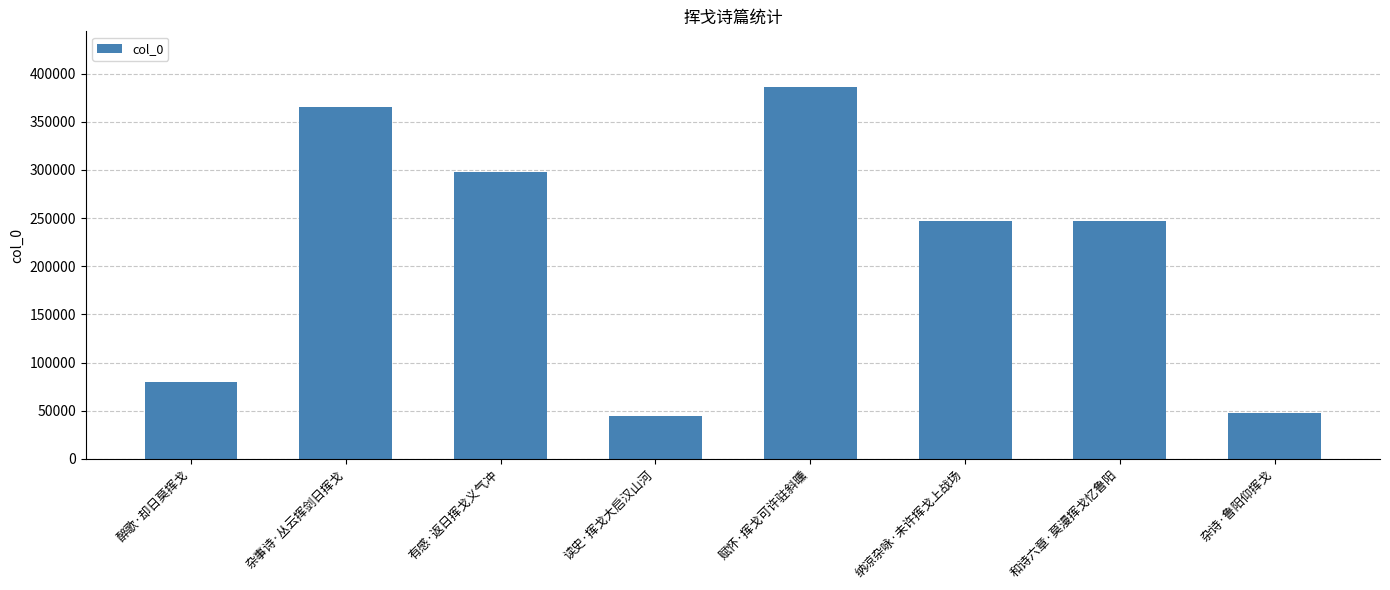

Between 杂诗·鲁阳仰挥戈 and 和诗六章·莫漫挥戈忆鲁阳, which is larger?

和诗六章·莫漫挥戈忆鲁阳